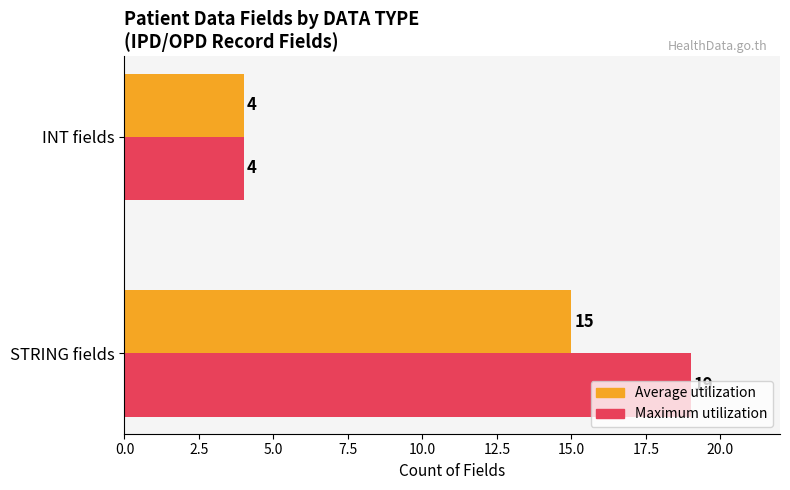

At which label does Average utilization reach its minimum?

INT fields